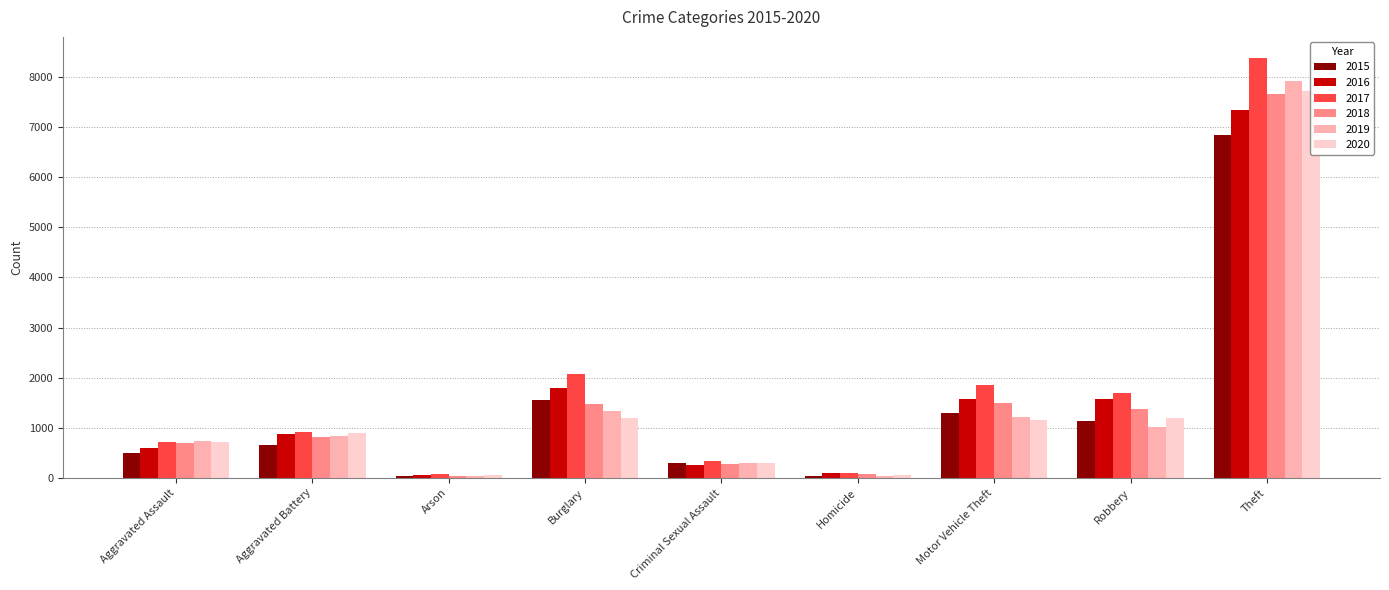

Which series has the largest range (max minus min)?

2017